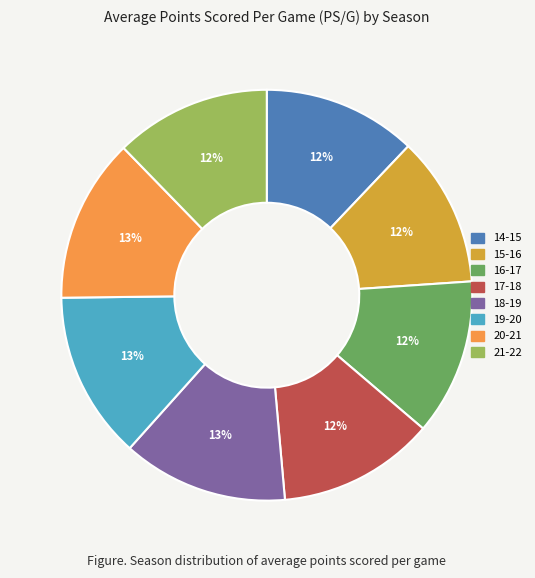

What percentage is the 21-22 slice, to the nearest percent?

12%